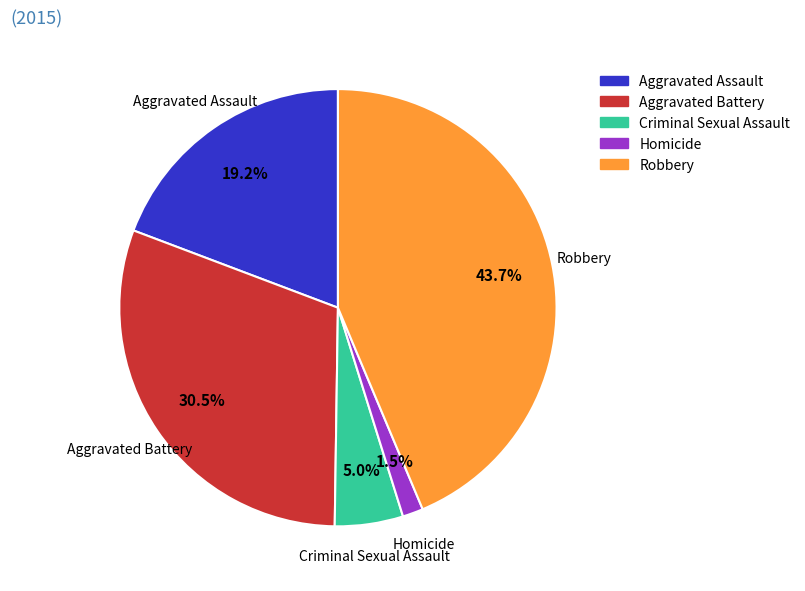

Does any single category account for the majority?

No